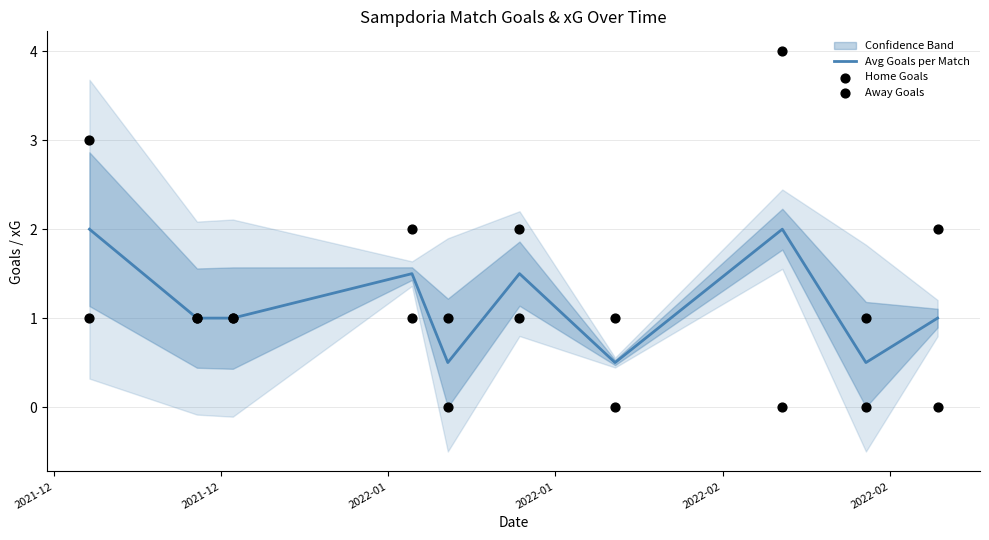

Which series reaches the minimum Y coordinate?

Away Goals